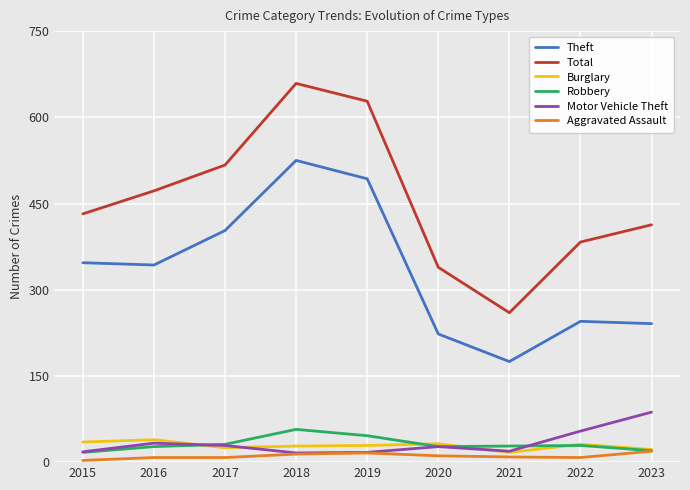

Rank the series by their maximum value, from lowest to highest.

Aggravated Assault, Burglary, Robbery, Motor Vehicle Theft, Theft, Total